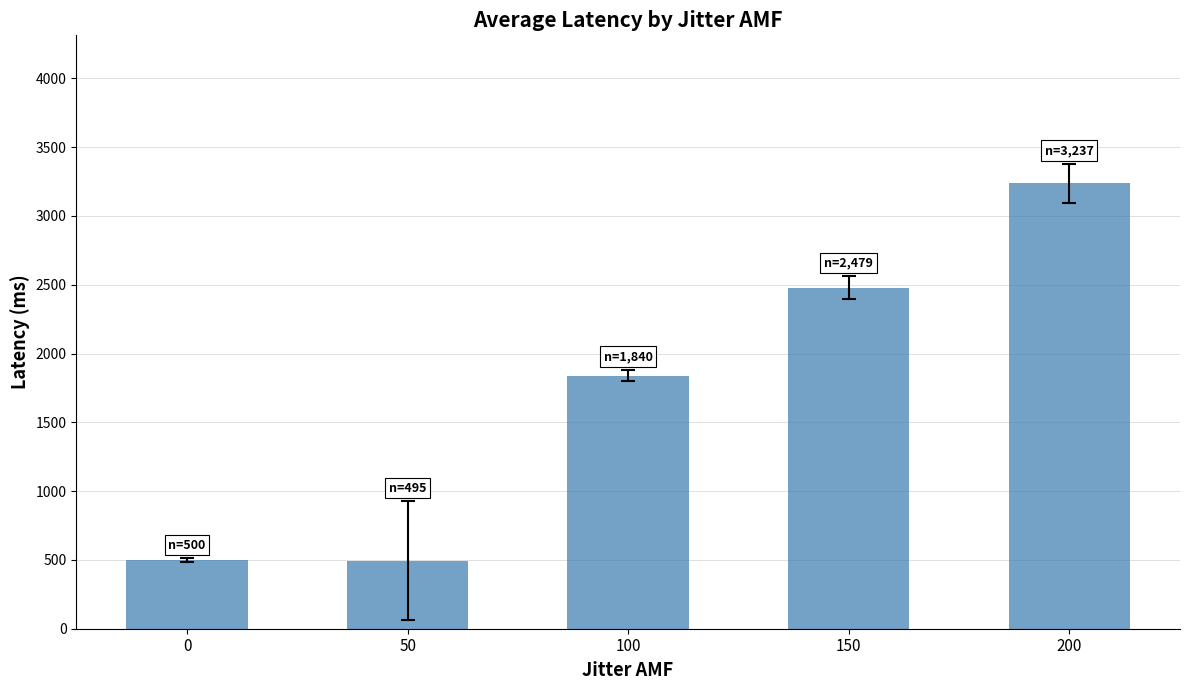

What is the smallest value displayed?

495.3